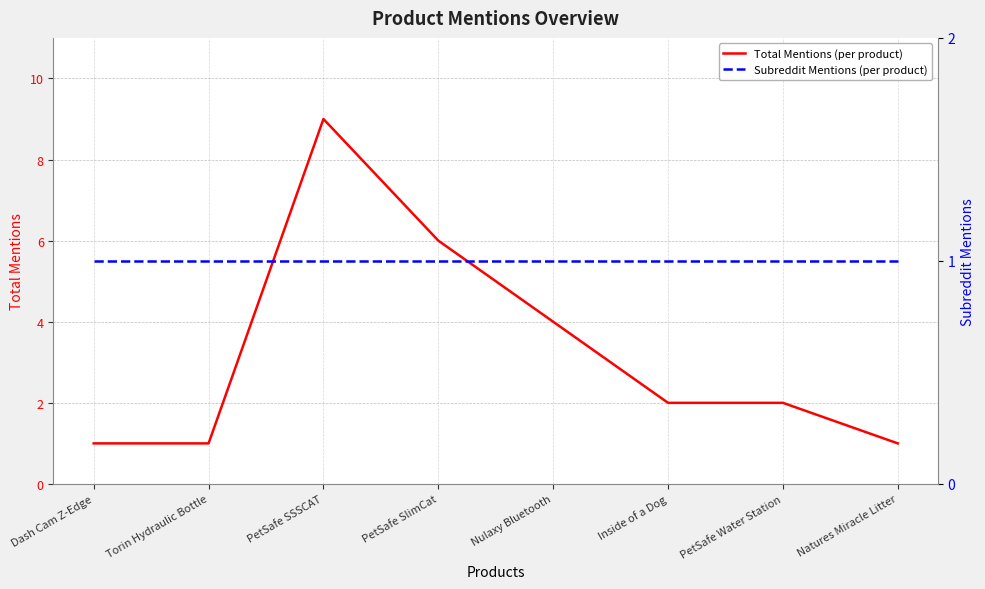

Reading left to right, transcribe all the data shown in this chart.

Total Mentions (per product): 1	1	9	6	4	2	2	1
Subreddit Mentions (per product): 1	1	1	1	1	1	1	1